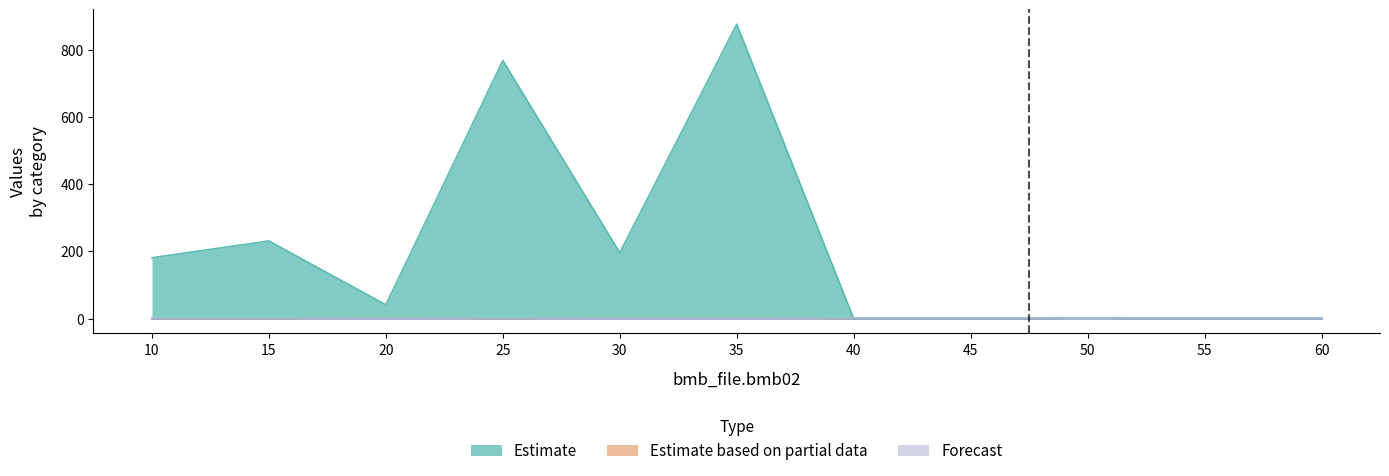

What is the spread (max minus min) of values at 25?

768.0